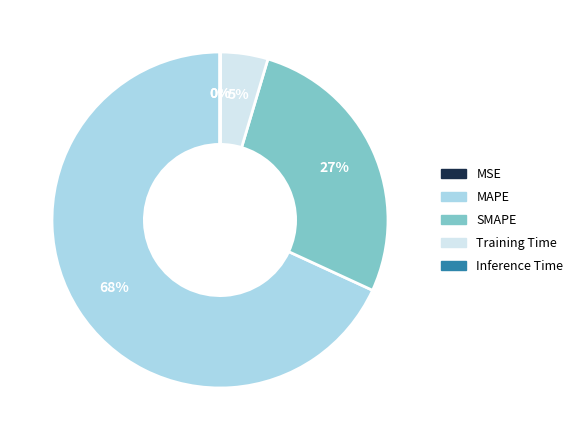

What percentage is the SMAPE slice, to the nearest percent?

27%